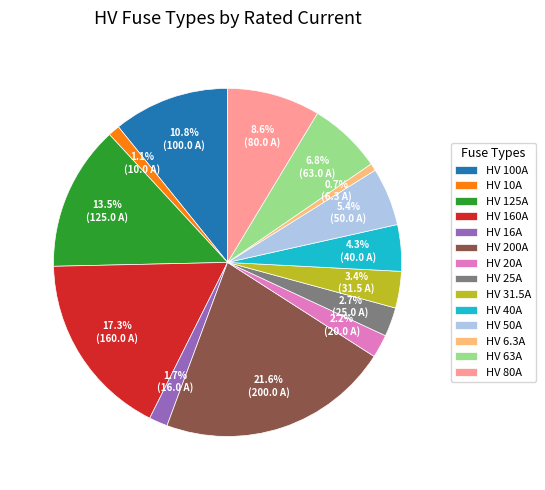

Between HV 160A and HV 200A, which is larger?

HV 200A